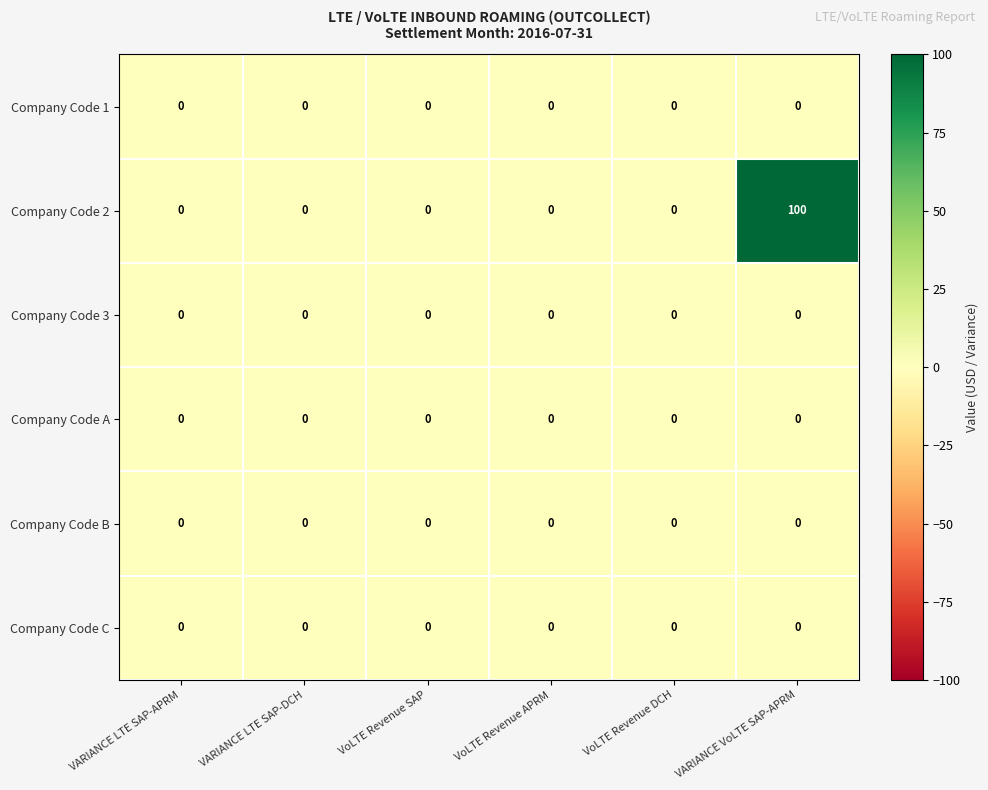

Which series changed the most between VARIANCE LTE SAP-DCH and VARIANCE VoLTE SAP-APRM?

Company Code 2